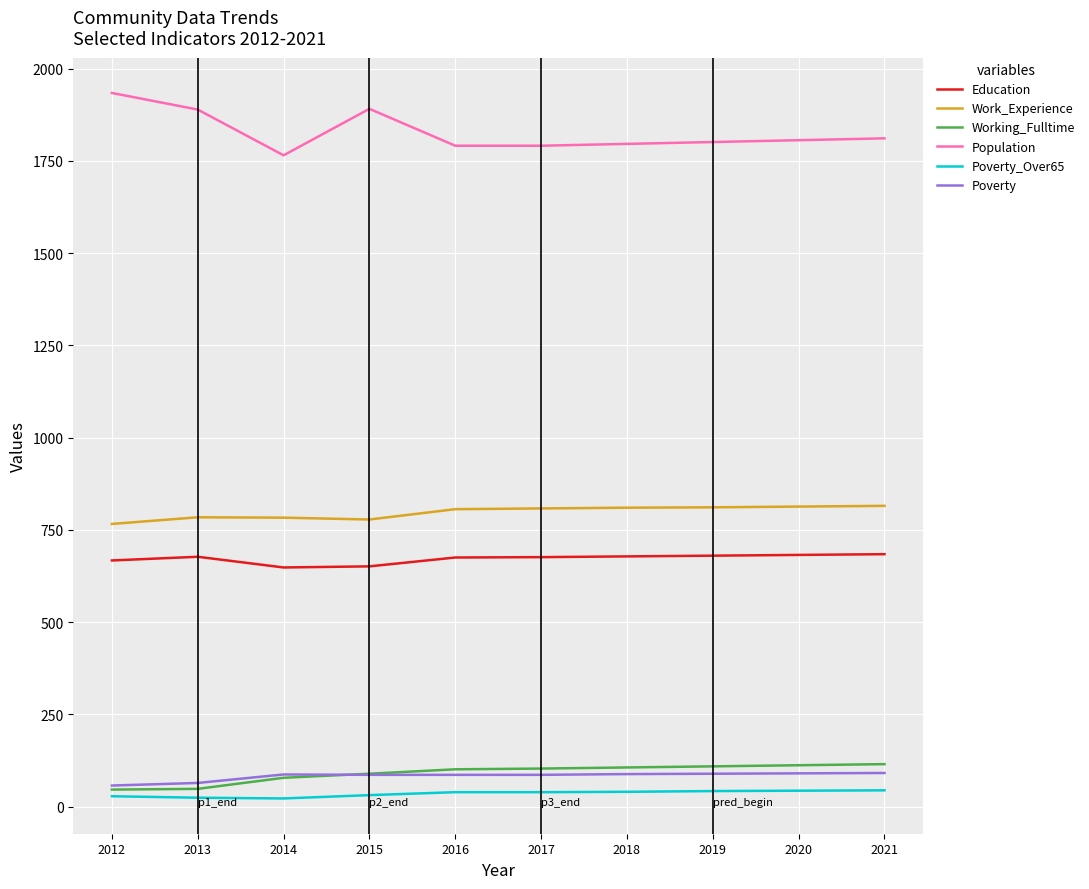

List the series in order of their peak value, lowest first.

Poverty_Over65, Poverty, Working_Fulltime, Education, Work_Experience, Population